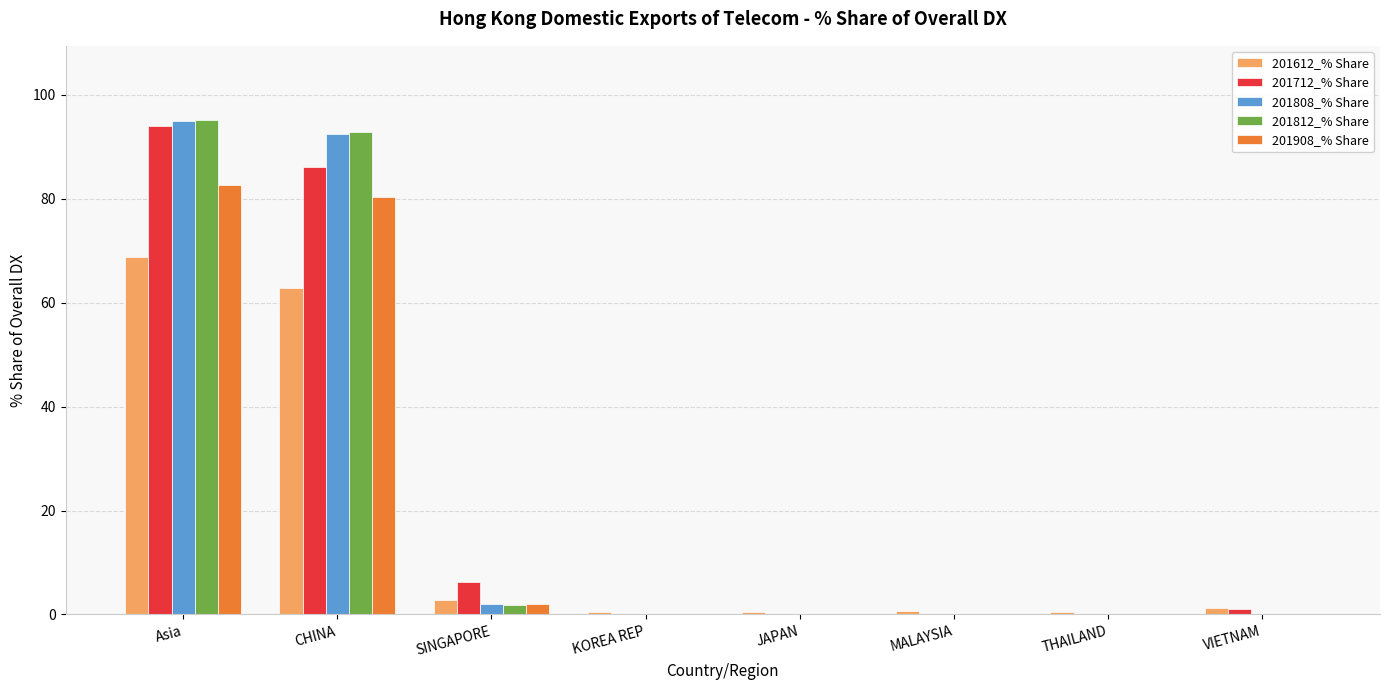

Is it true that 201808_% Share equals 138.4 at CHINA?

False